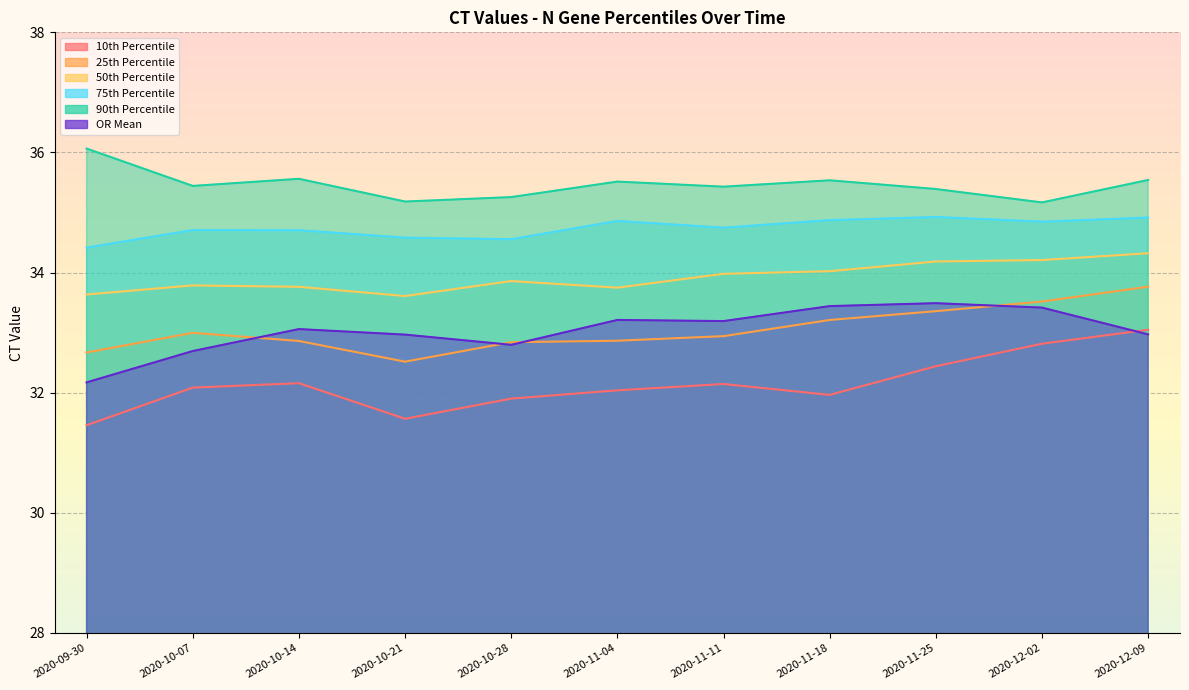

How many values in the OR Mean series are below 33?

5